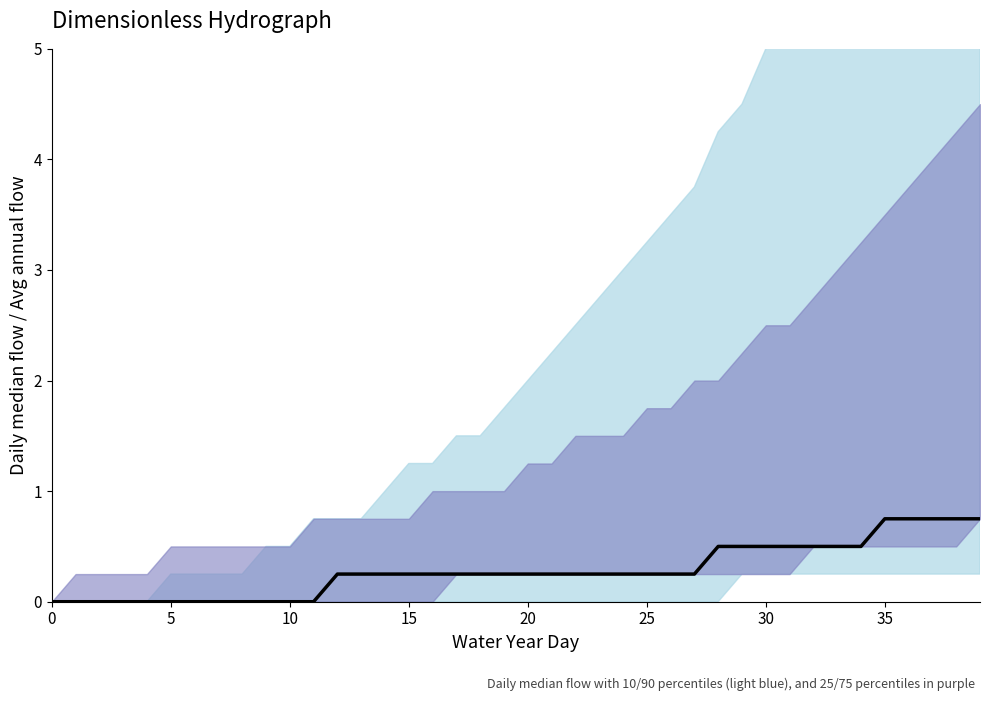

Is it true that the value at 30 is 0.1?

False